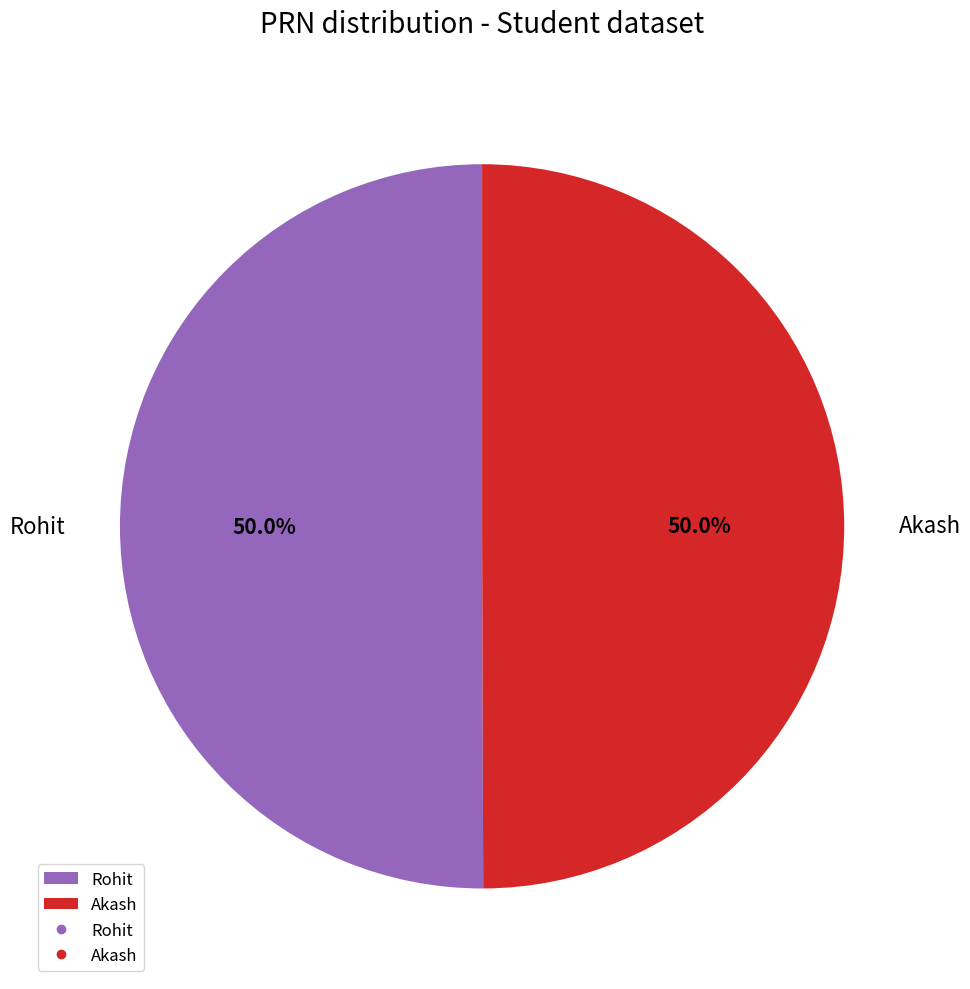

Combined, do Akash and Rohit account for over 50%?

Yes